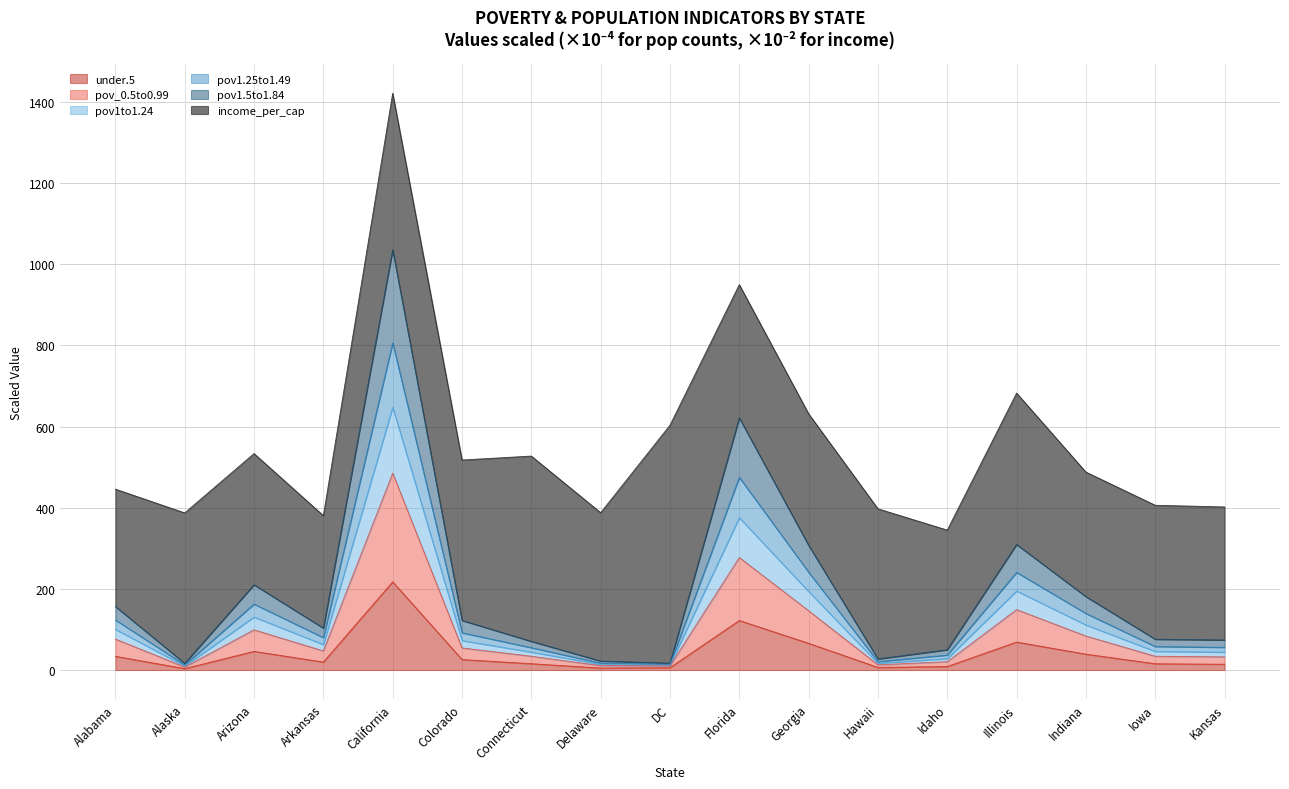

At which category is the sum across all series the highest?

California